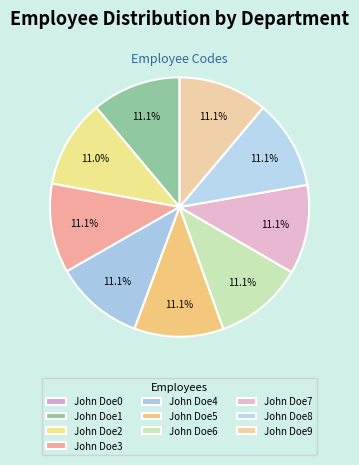

Approximately how many times larger is the value at John Doe4 compared to John Doe7?

1.0